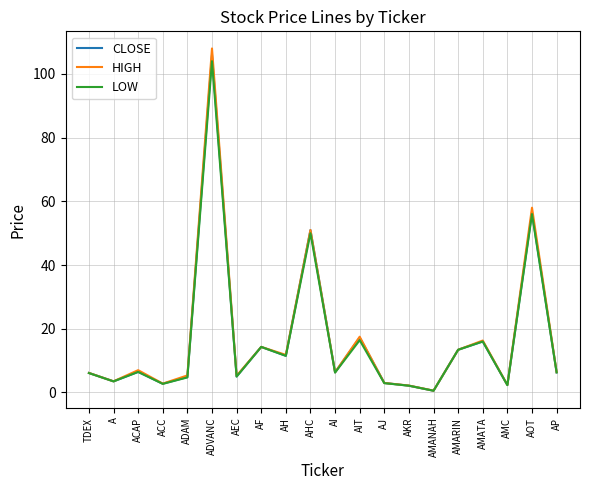

What position from the right is AOT?

2